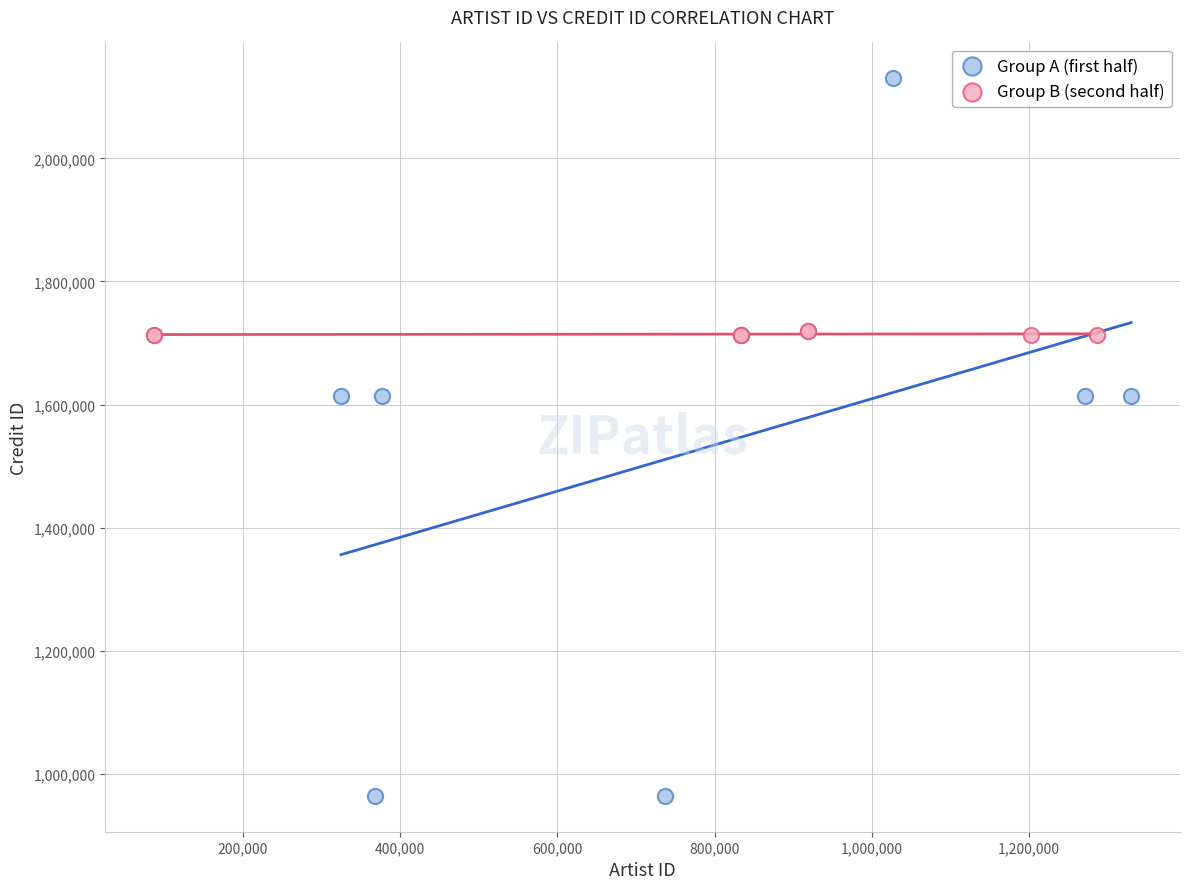

Which series has the widest spread of Y values?

Group A (first half)